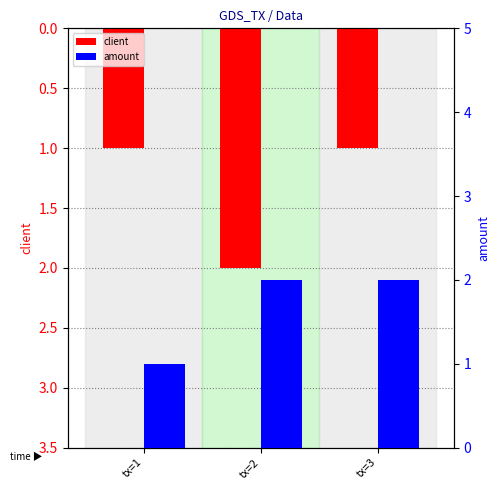

Is it true that amount equals 1 at tx=1?

False